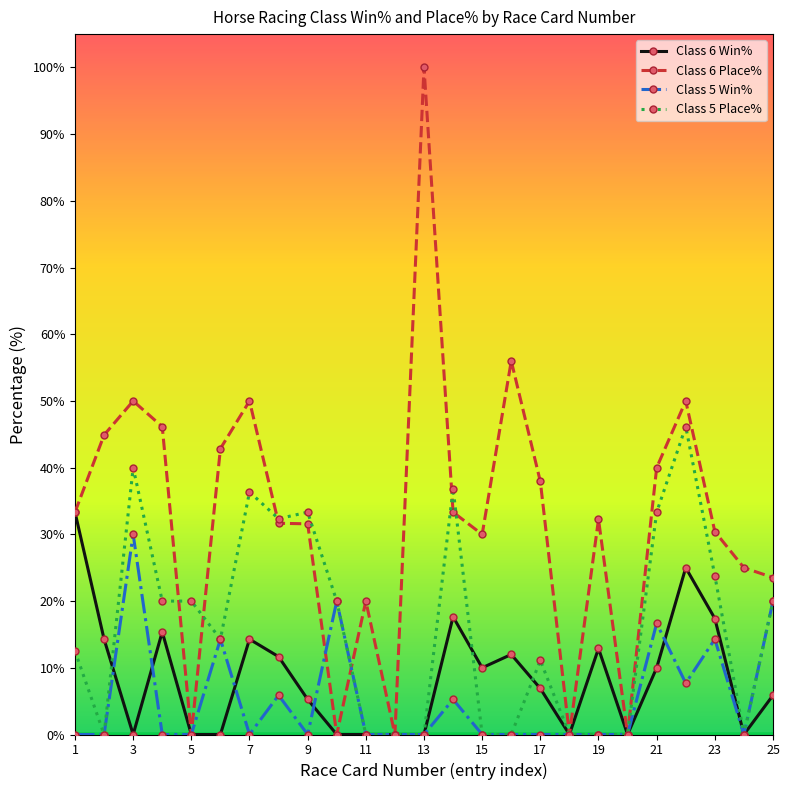

True or false: Class 6 Win% has more than 2 interior local peaks.

True